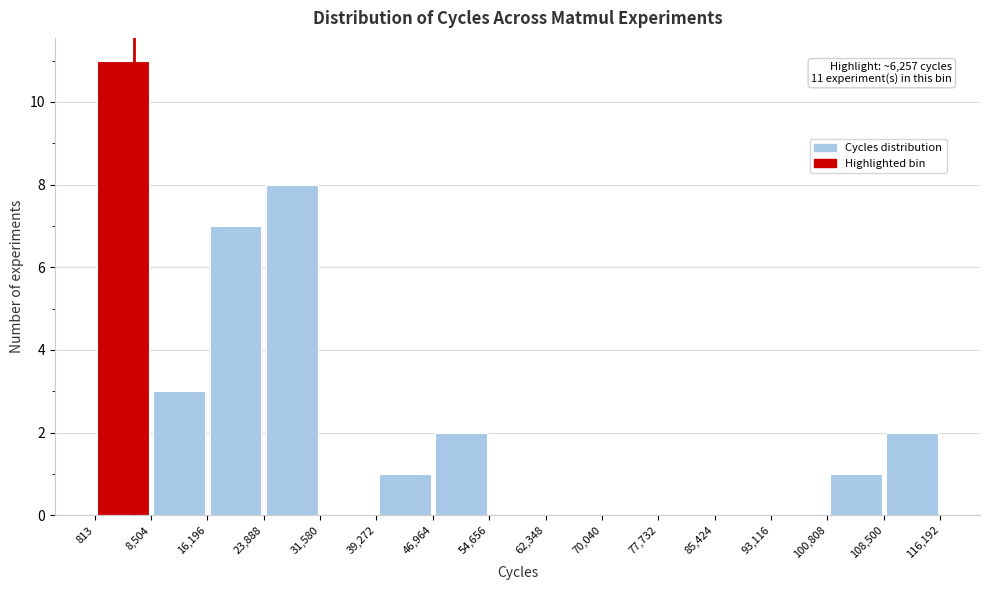

Which range on the x-axis has the tallest bar?

813 to 8,504